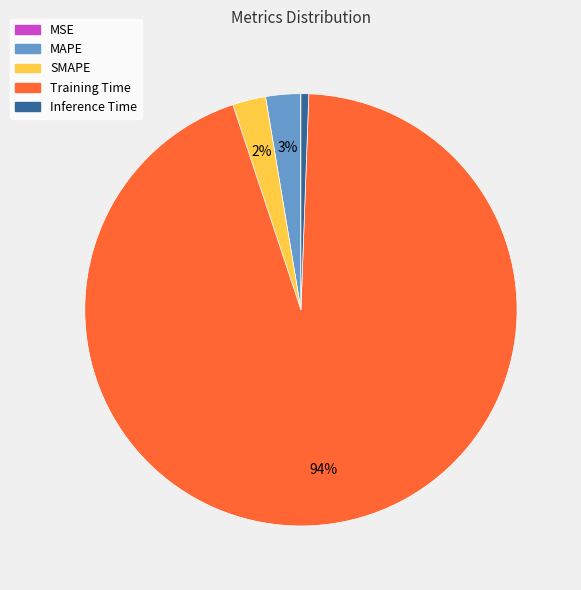

Is the sum of SMAPE and MAPE greater than half?

No